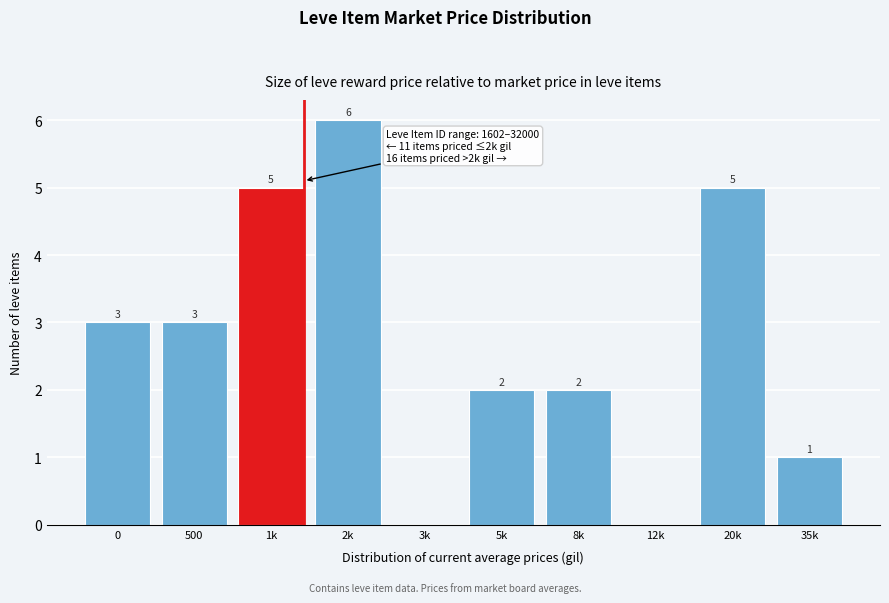

Reading right to left, what are all the values shown in this chart?

35k=1	20k=5	12k=0	8k=2	5k=2	3k=0	2k=6	1k=5	500=3	0=3